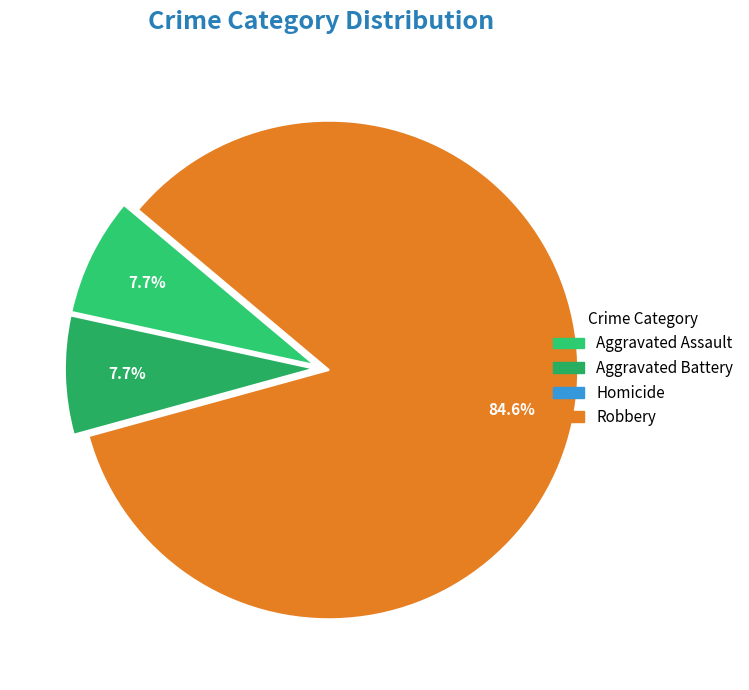

Rank the categories by value from highest to lowest.

Robbery, Aggravated Assault, Aggravated Battery, Homicide